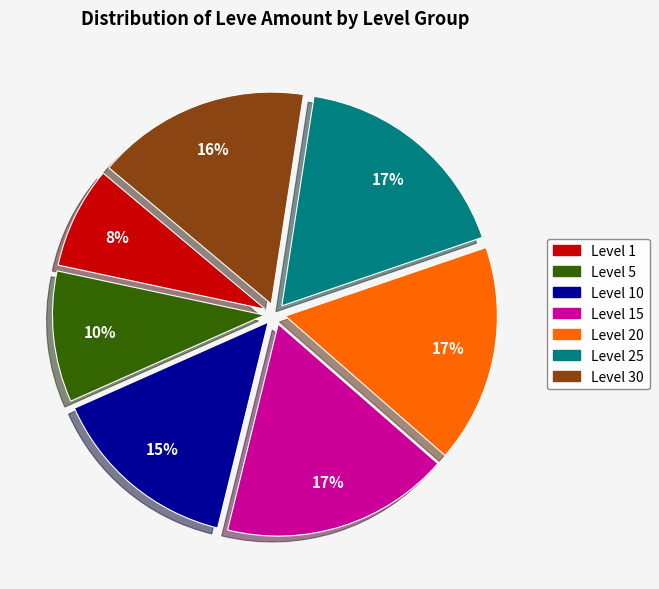

Do Level 25 and Level 5 together represent more than half of the pie?

No